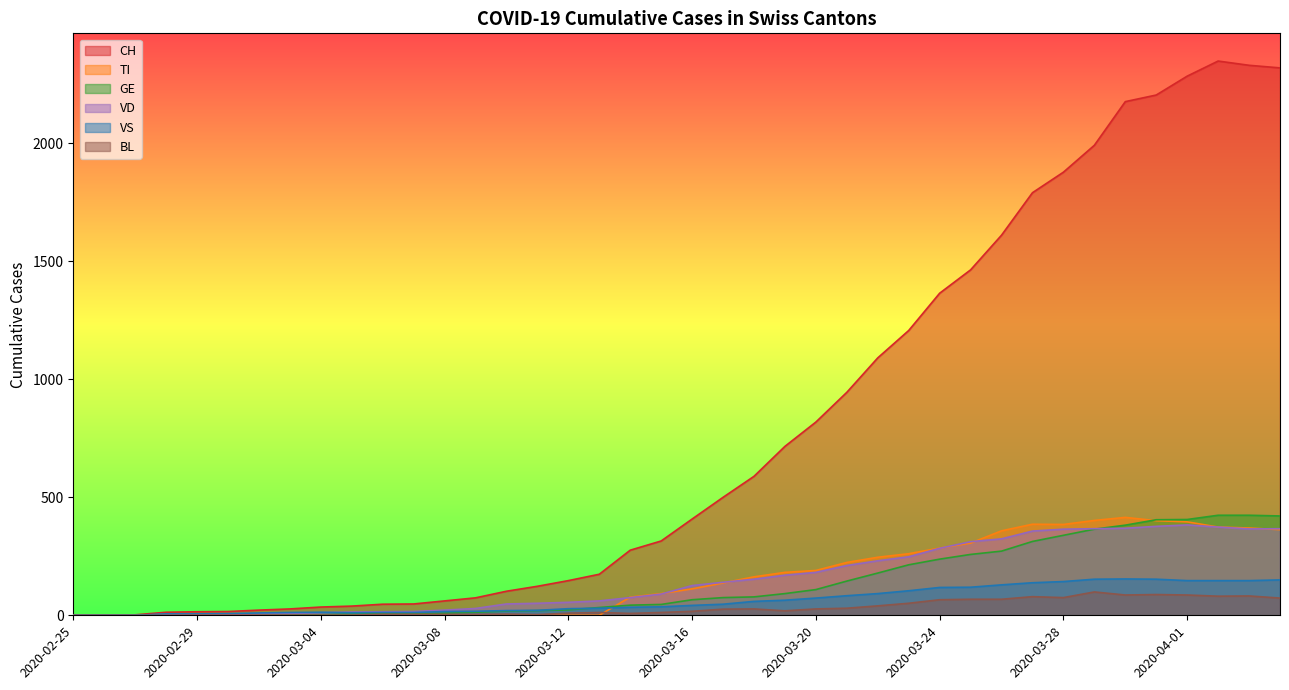

True or false: GE and CH intersect in this chart.

False